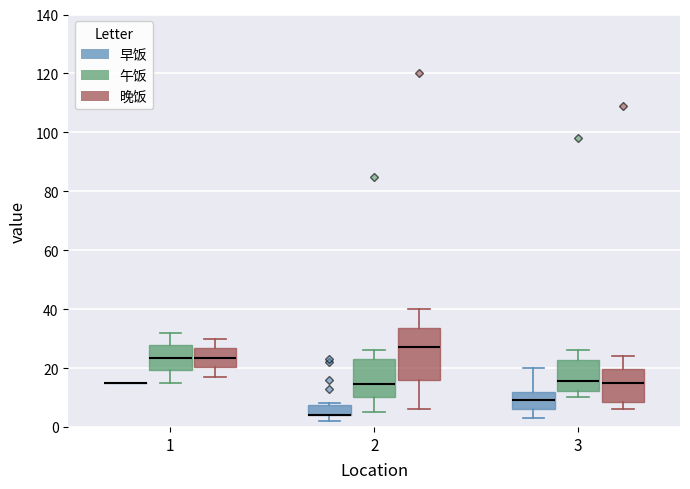

Reading left to right, read every box against the y-axis: the position of its median line, the range the box covers, and the ends of its whiskers. The values are not printed on the chart, so give them approximately, as read against the axis.

1 (早饭): box collapsed to a line at 16, whiskers 16 to 16
1 (午饭): median 24, box 20 to 28, whiskers 16 to 32
1 (晚饭): median 24, box 20 to 26, whiskers 18 to 30
2 (早饭): median 4 (drawn on the box's lower edge), box 4 to 8, whiskers 2 to 8
2 (午饭): median 14, box 10 to 24, whiskers 6 to 26
2 (晚饭): median 28, box 16 to 34, whiskers 6 to 40
3 (早饭): median 10, box 6 to 12, whiskers 4 to 20
3 (午饭): median 16, box 12 to 22, whiskers 10 to 26
3 (晚饭): median 16, box 8 to 20, whiskers 6 to 24